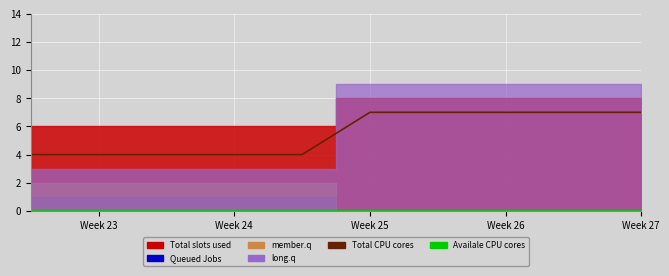

True or false: Availale CPU cores has more than 1 points higher than both neighbors.

False